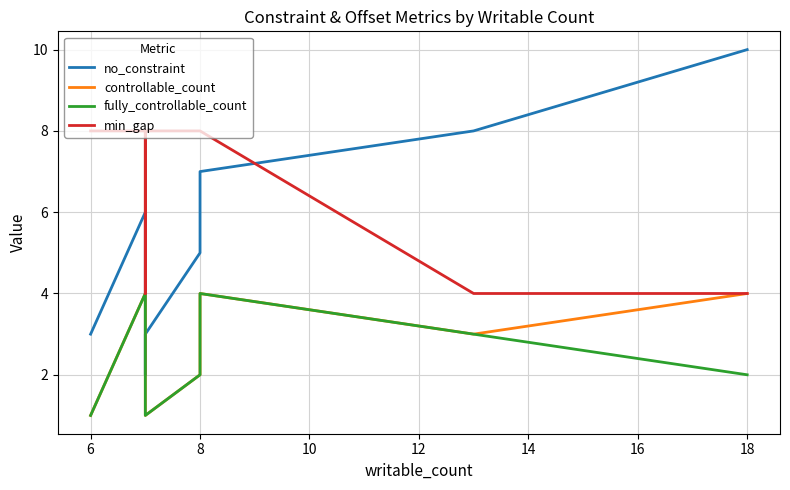

How many data points in no_constraint are above 6?

3